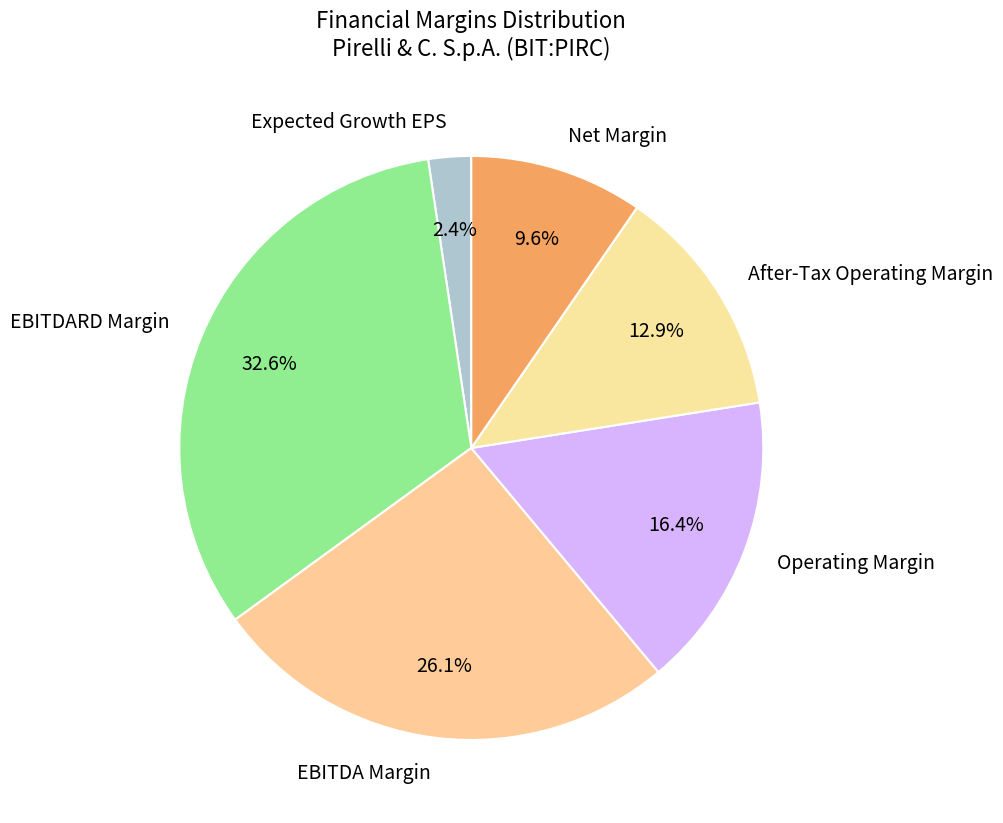

Is it true that Operating Margin is 23% of the pie?

False